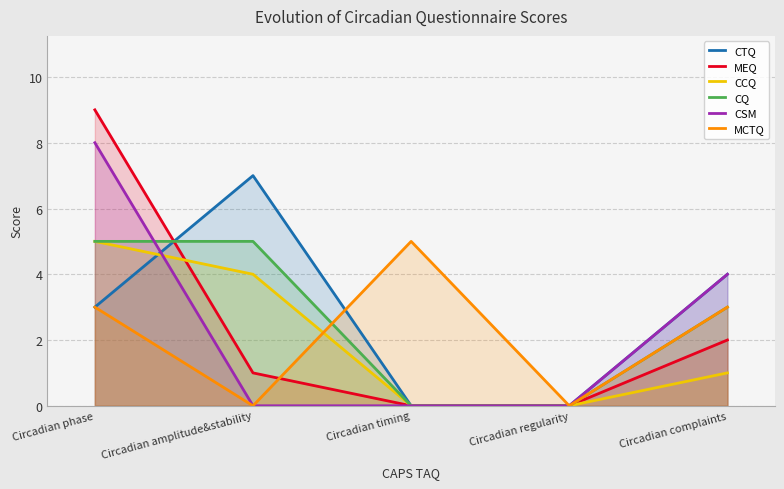

Where is CSM nearest to the value 4?

Circadian complaints